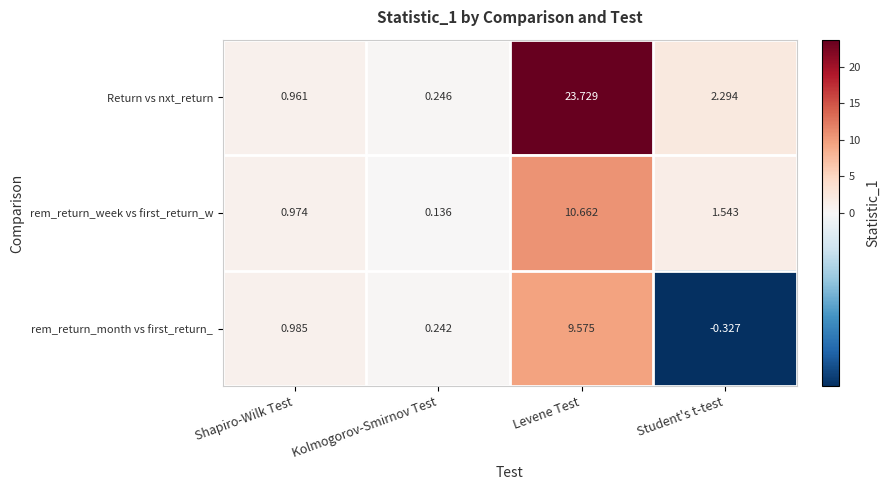

Between Shapiro-Wilk Test and Student's t-test, which series saw the biggest shift?

Return vs nxt_return